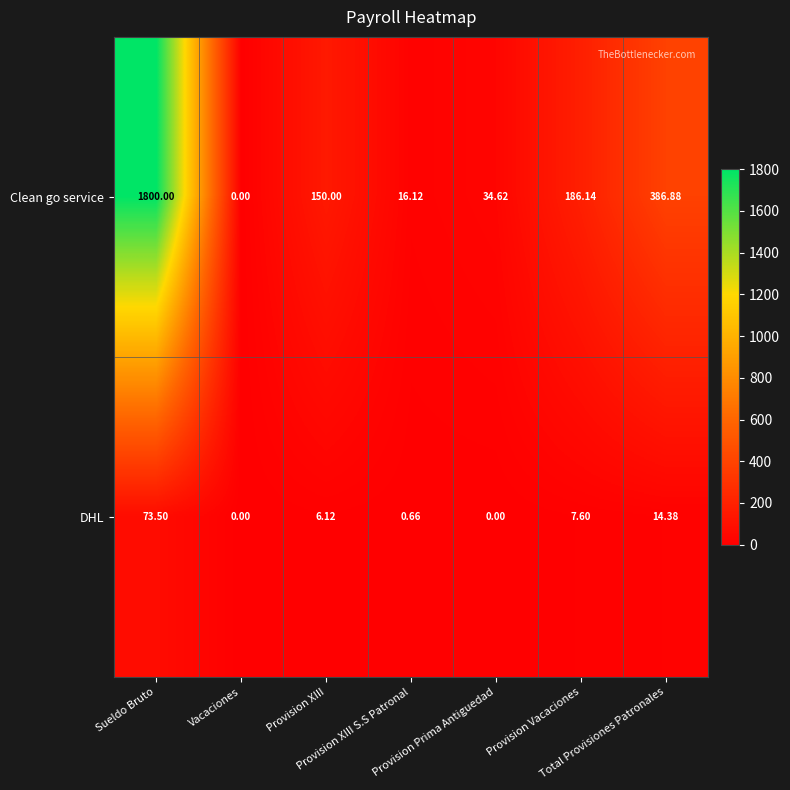

Which series has the largest total across all categories?

Clean go service